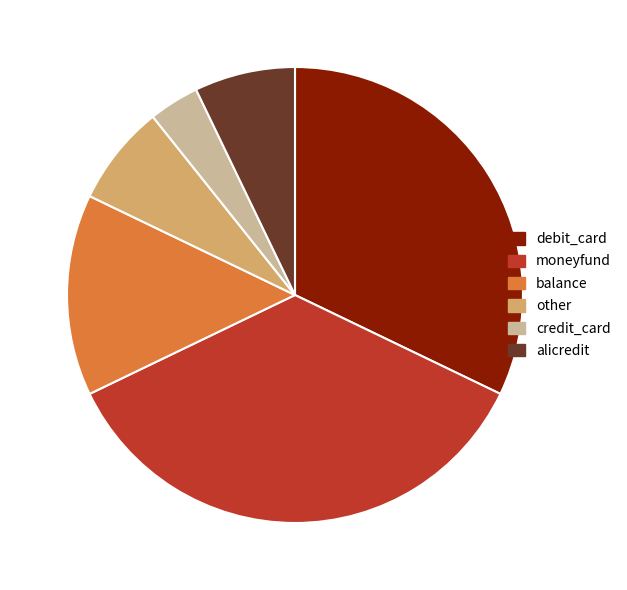

Count the number of slices in the pie.

6